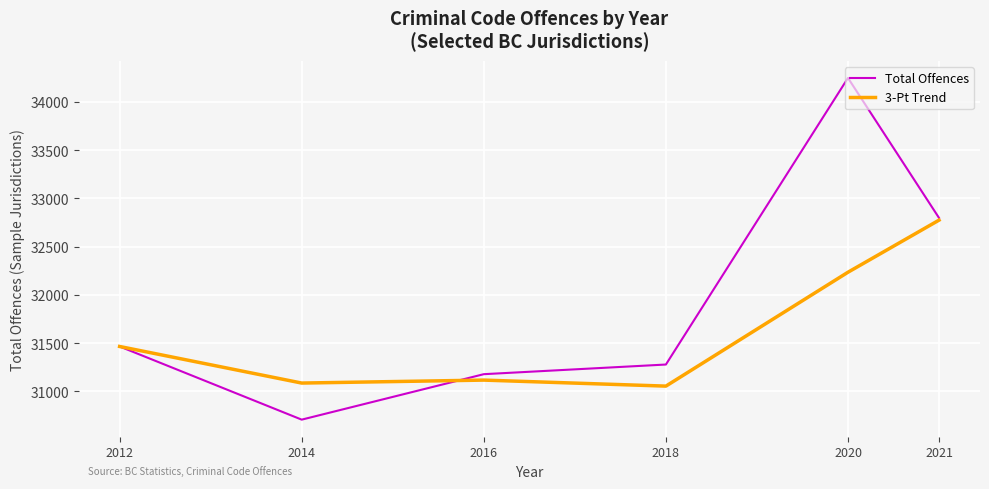

What is the spread (max minus min) of values at 2016?

61.3